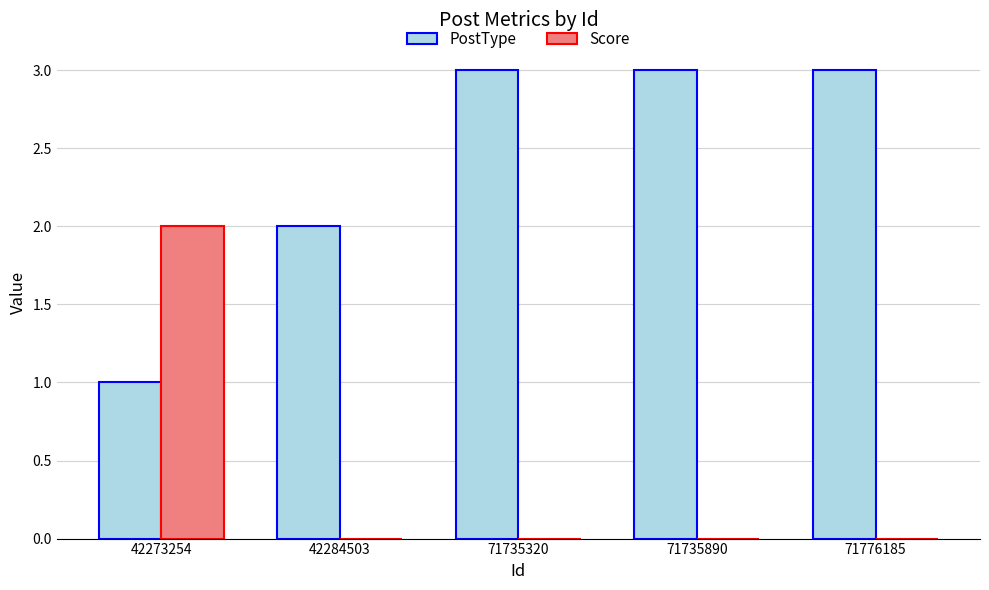

What is the sum of all PostType values?

12